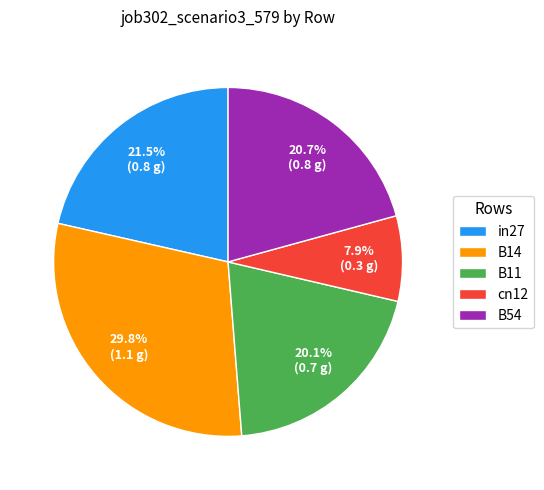

How much of the chart is everything except B54?

79.3%